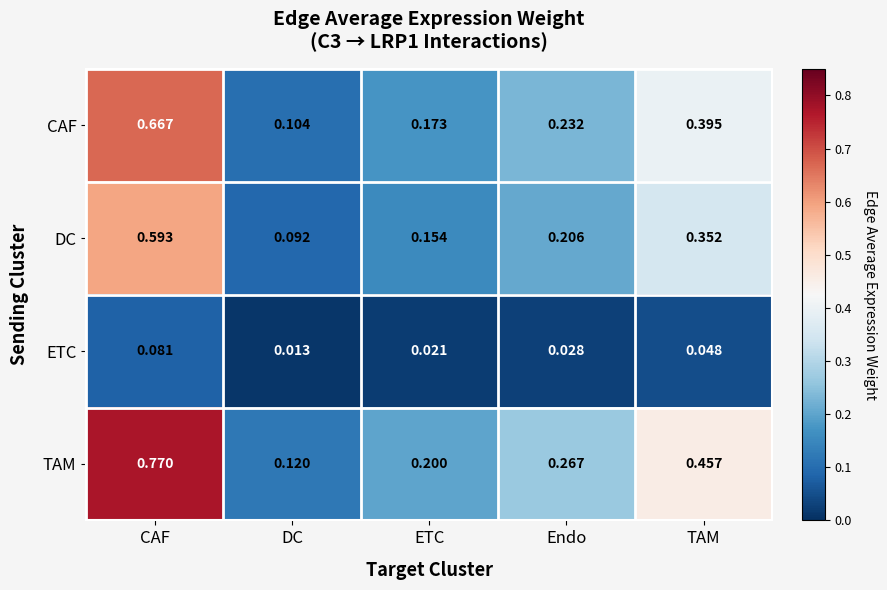

Which label corresponds to the smallest value in the chart?

DC